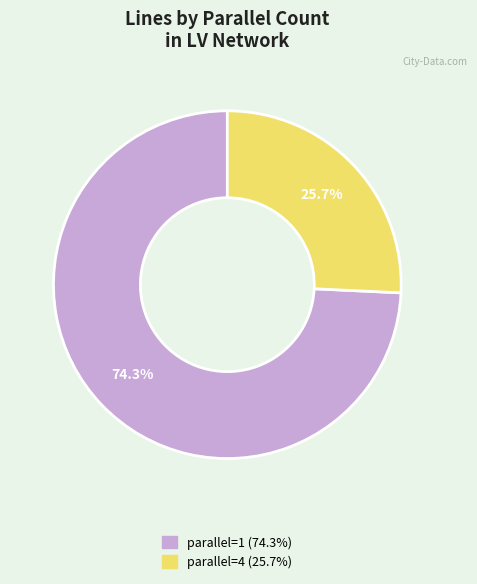

Is there any slice that represents more than half of the pie?

Yes